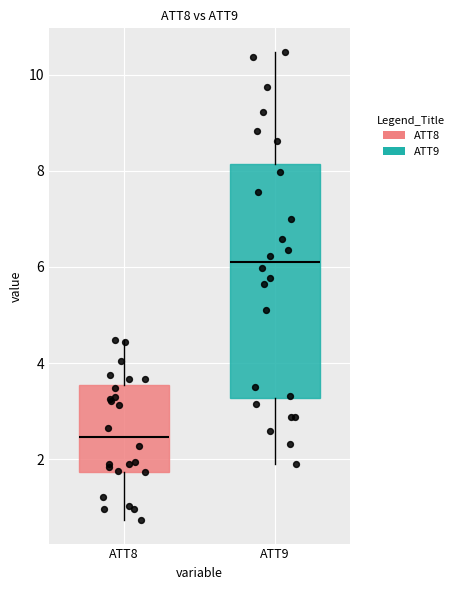

Comparing the boxes themselves (not the whiskers), which one is the tallest?

ATT9